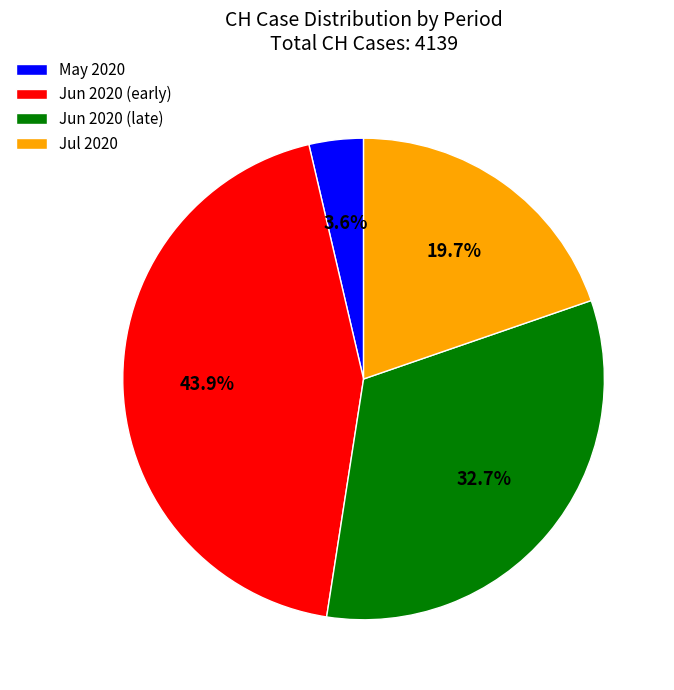

To the nearest percent, what is the difference between the largest and smallest slice percentages?

40%